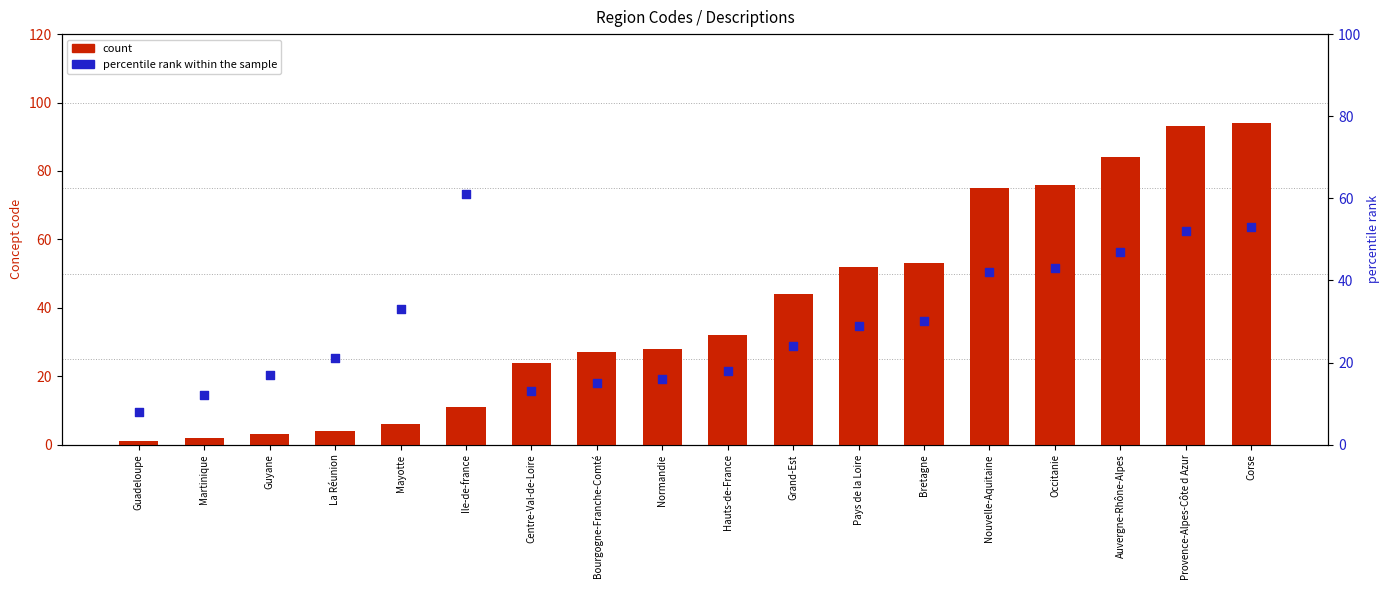

What are all the series names shown in the legend?

count, percentile rank within the sample